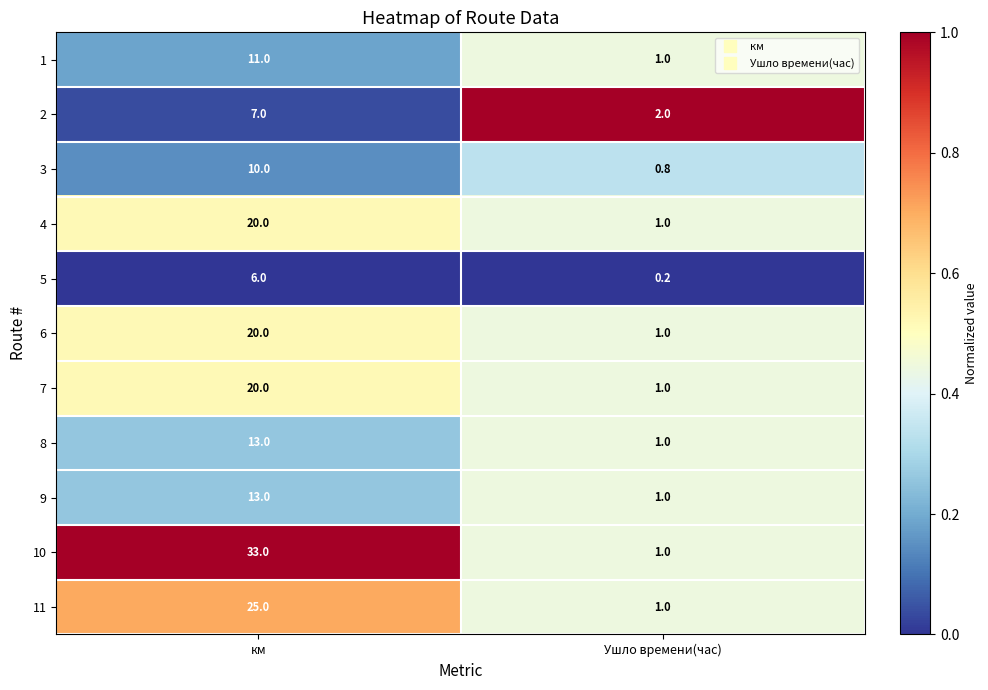

At how many categories does at least one series exceed 0?

2